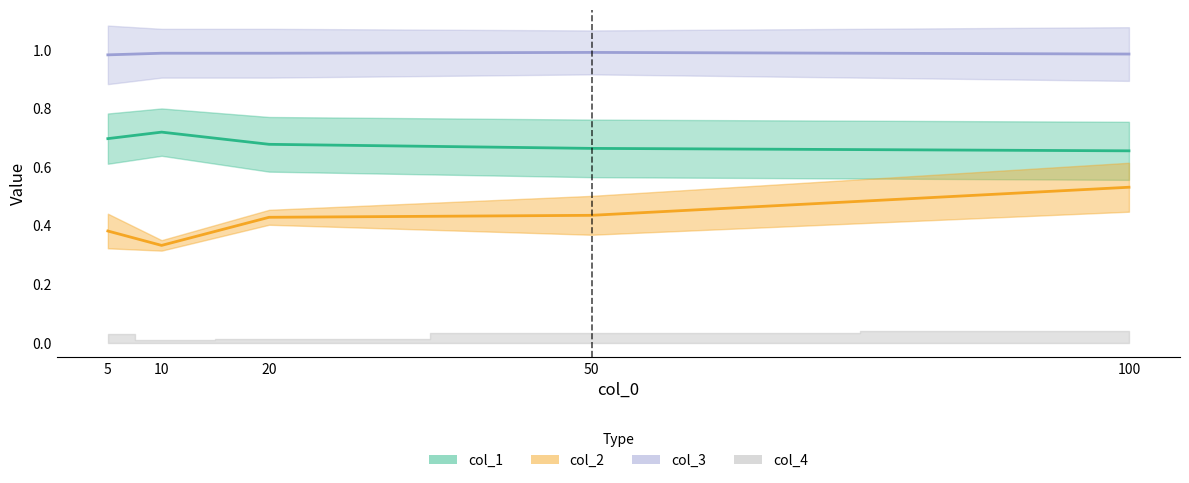

Does the chart have visible grid lines?

No